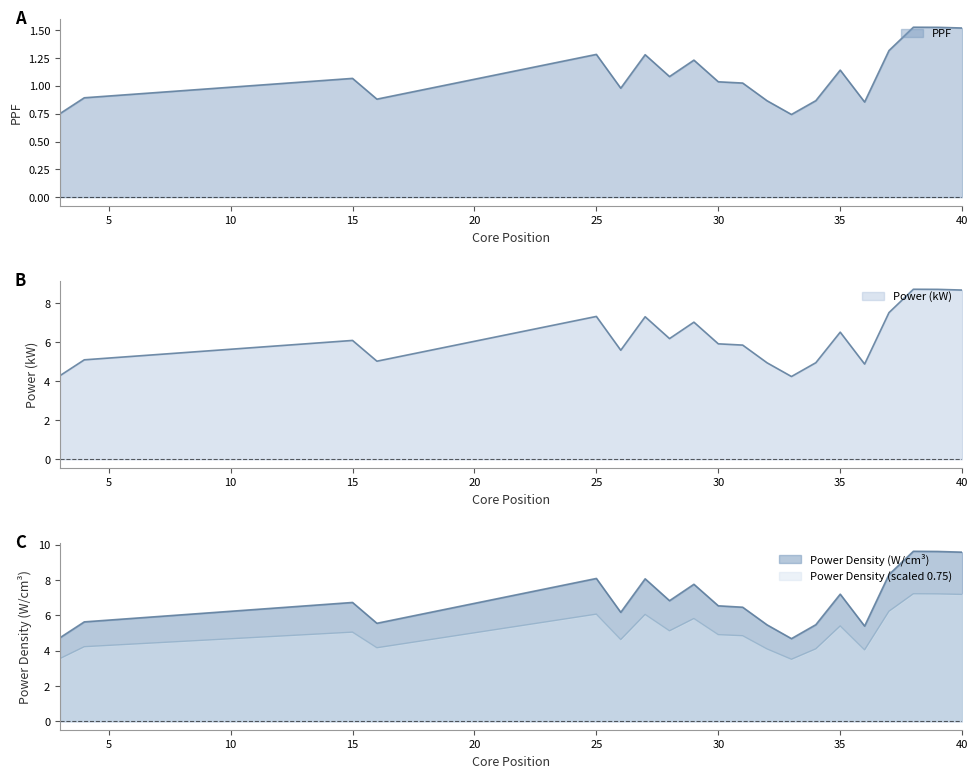

At which category does Power (kW) reach its first local peak?

15